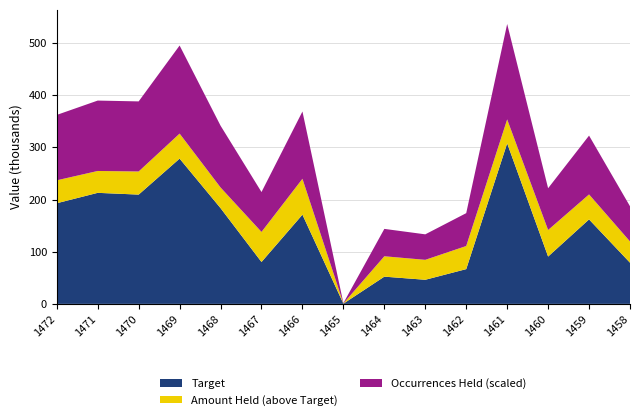

Reading left to right, extract all data points from this chart.

Target: 192999.1	212937.4	209558.7	278548.9	183616.3	80332.9	171109.8	432.1	52218.7	46231.5	66661.5	307895.4	90751.3	161981.8	78979.9
Amount Held: 236975.3	254868.9	253886.0	326545.6	223231.9	137987.7	239915.3	907.8	91308.0	84457.4	110984.9	353728.3	141672.2	209894.2	119702.2
Occurrences Held: 418.0	450.0	448.0	563.0	395.0	255.0	430.0	2.0	175.0	163.0	210.0	610.0	267.0	376.0	225.0